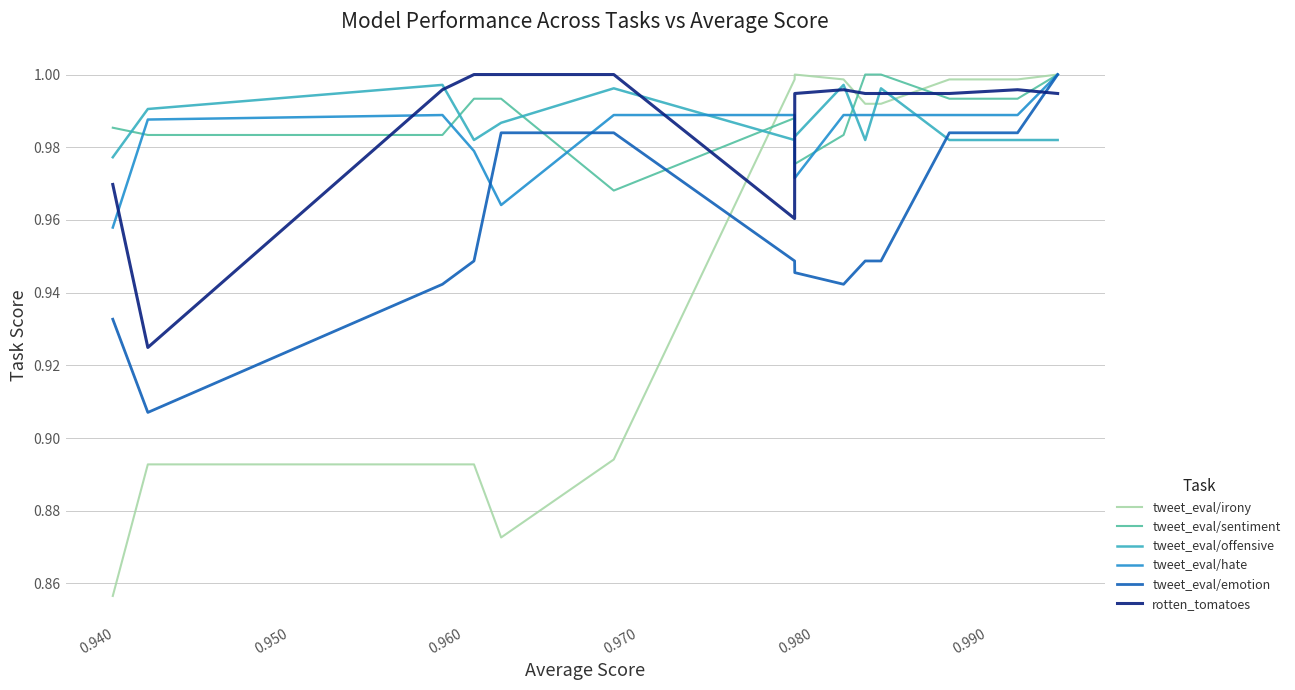

How many lines are shown in the chart?

6